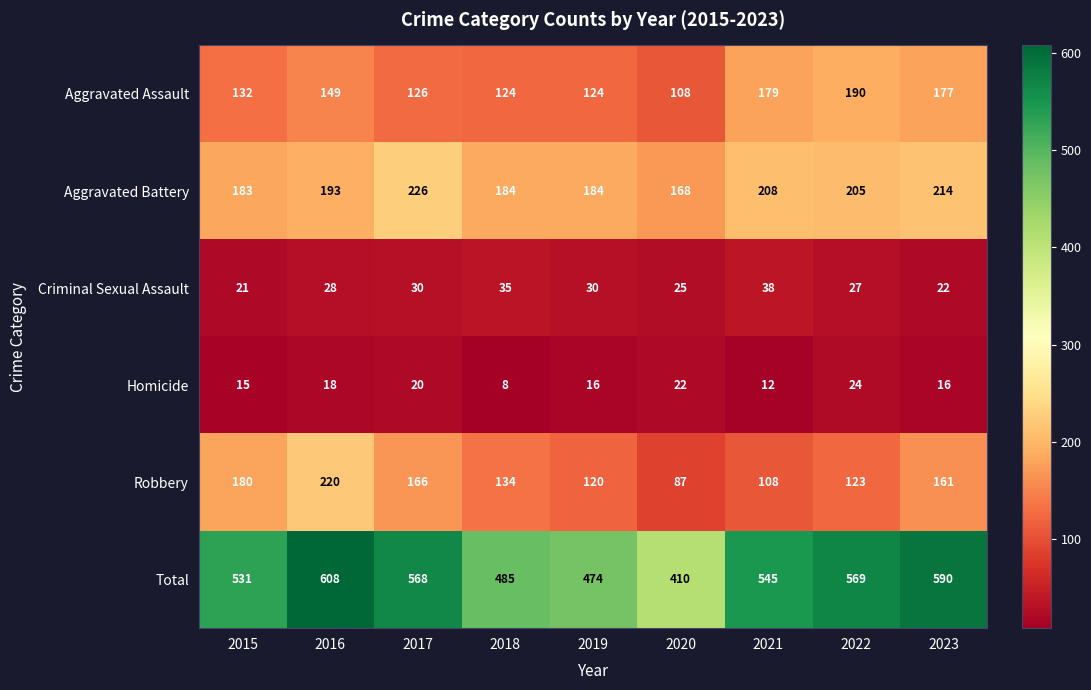

The Robbery series shows 75 at 2018. True or false?

False